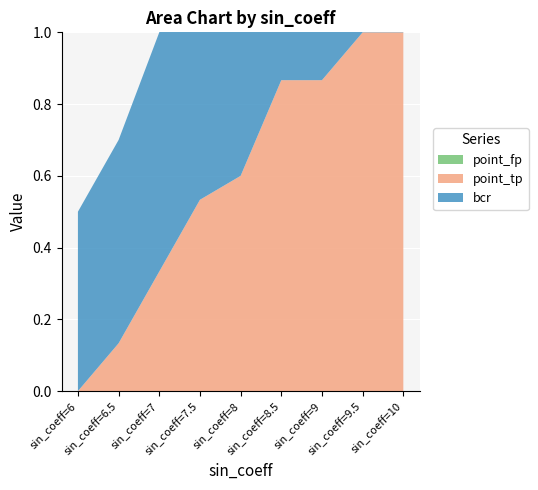

Reading left to right, extract all data points from this chart.

point_tp: sin_coeff=6=0.0	sin_coeff=6.5=0.1	sin_coeff=7=0.3	sin_coeff=7.5=0.5	sin_coeff=8=0.6	sin_coeff=8.5=0.9	sin_coeff=9=0.9	sin_coeff=9.5=1.0	sin_coeff=10=1.0
point_fp: sin_coeff=6=0.0	sin_coeff=6.5=0.0	sin_coeff=7=0.0	sin_coeff=7.5=0.0	sin_coeff=8=0.0	sin_coeff=8.5=0.0	sin_coeff=9=0.0	sin_coeff=9.5=0.0	sin_coeff=10=0.0
bcr: sin_coeff=6=0.5	sin_coeff=6.5=0.6	sin_coeff=7=0.7	sin_coeff=7.5=0.8	sin_coeff=8=0.8	sin_coeff=8.5=0.9	sin_coeff=9=0.9	sin_coeff=9.5=1.0	sin_coeff=10=1.0